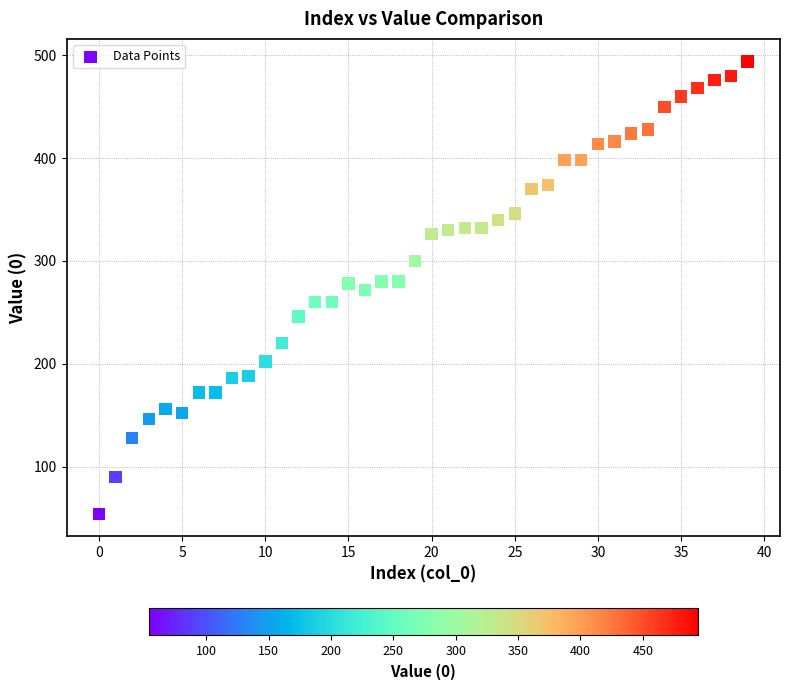

What is the range of Y values (max minus min)?

440